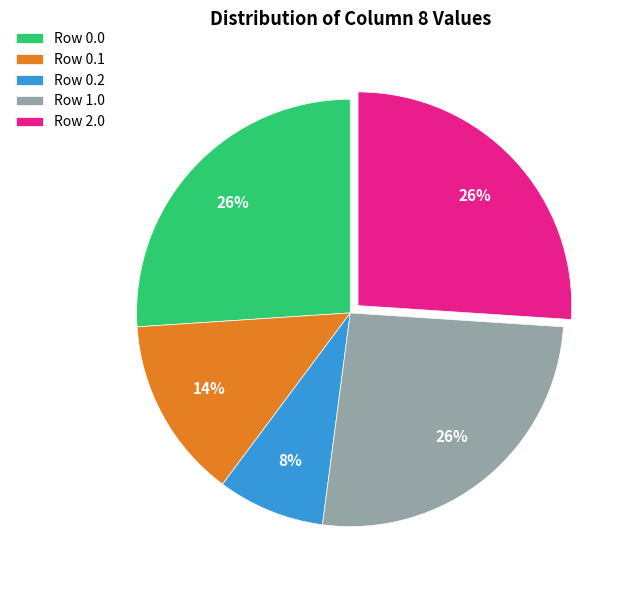

To the nearest percent, what percentage of the pie is Row 2.0?

26%